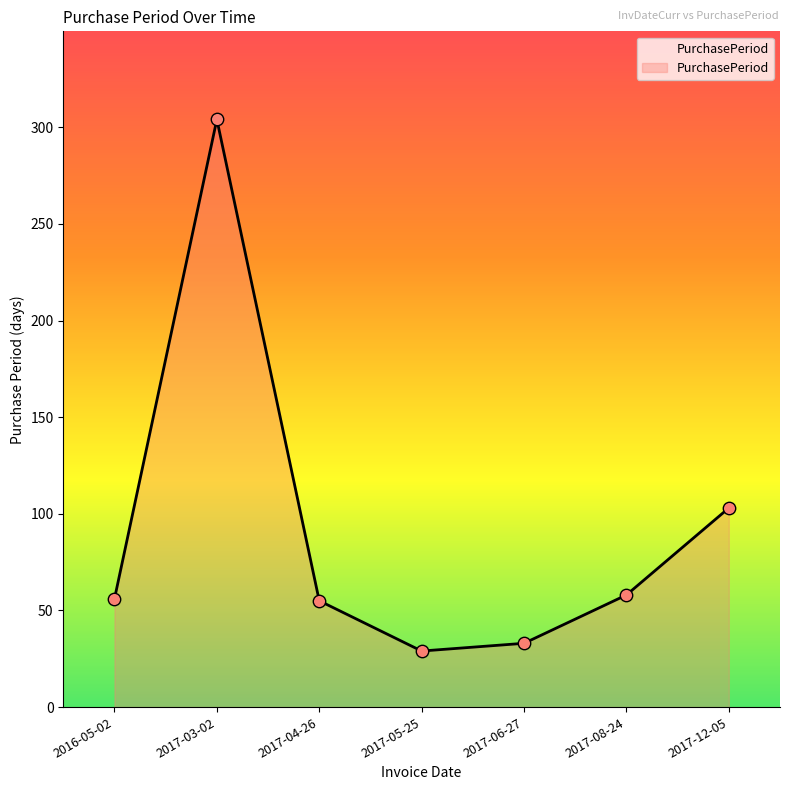

What is the change in value from 2017-04-26 to 2017-12-05?

+48